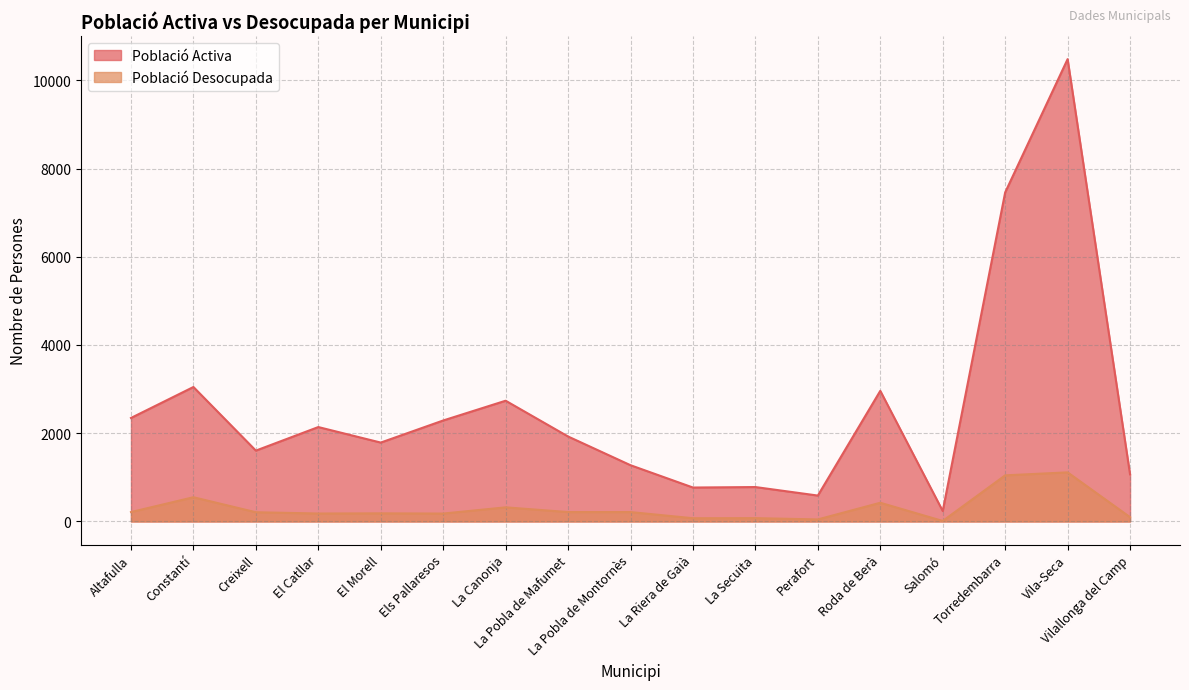

What is the sum of all Població Desocupada values?

5144